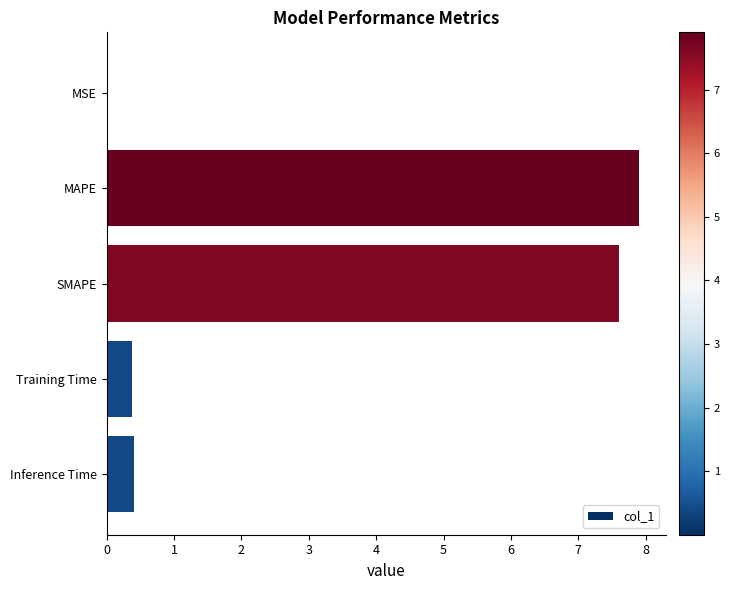

Are the bars grouped side by side (vs. stacked)?

No